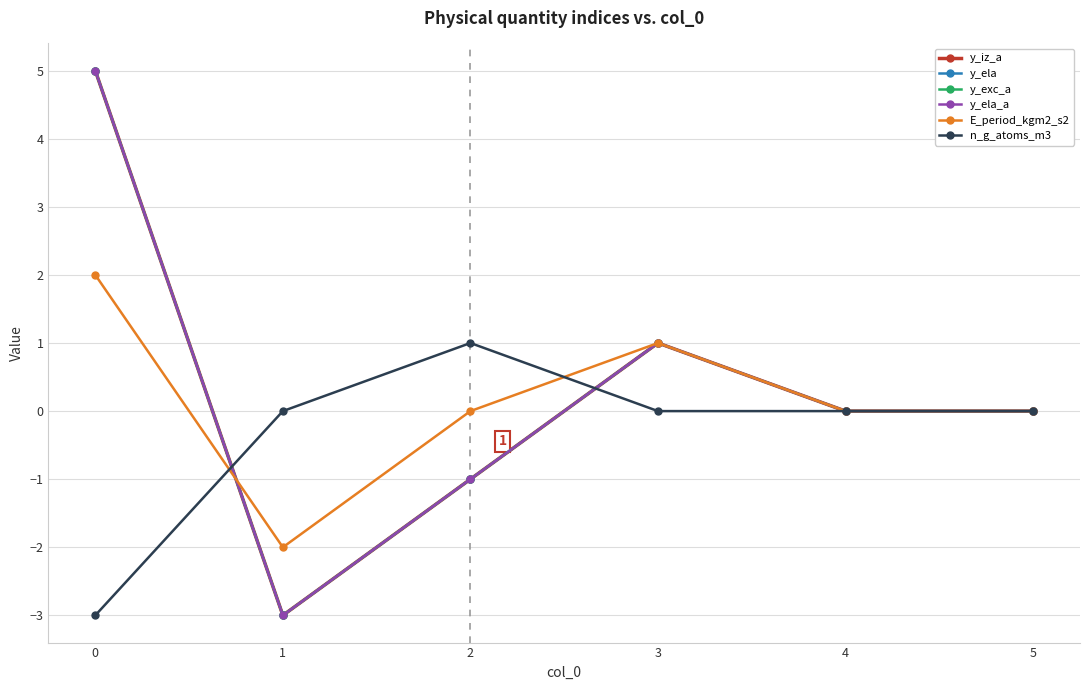

What is the value of the y_iz_a point at the 1st from the left?

5